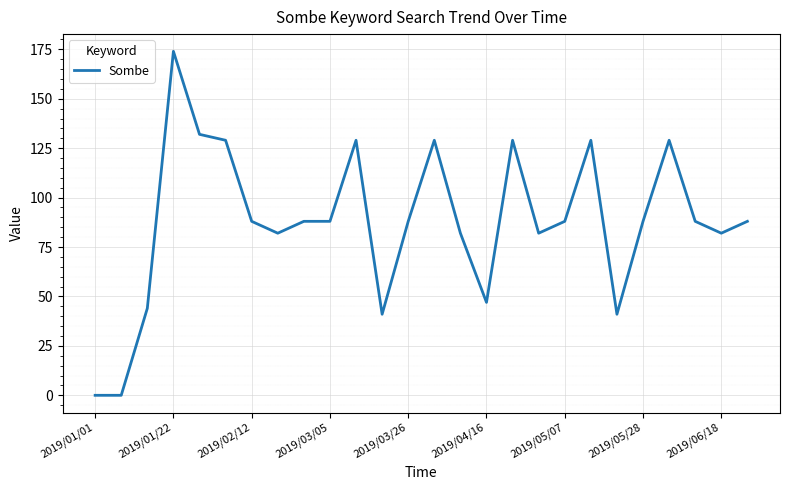

What is the greatest value displayed?

174